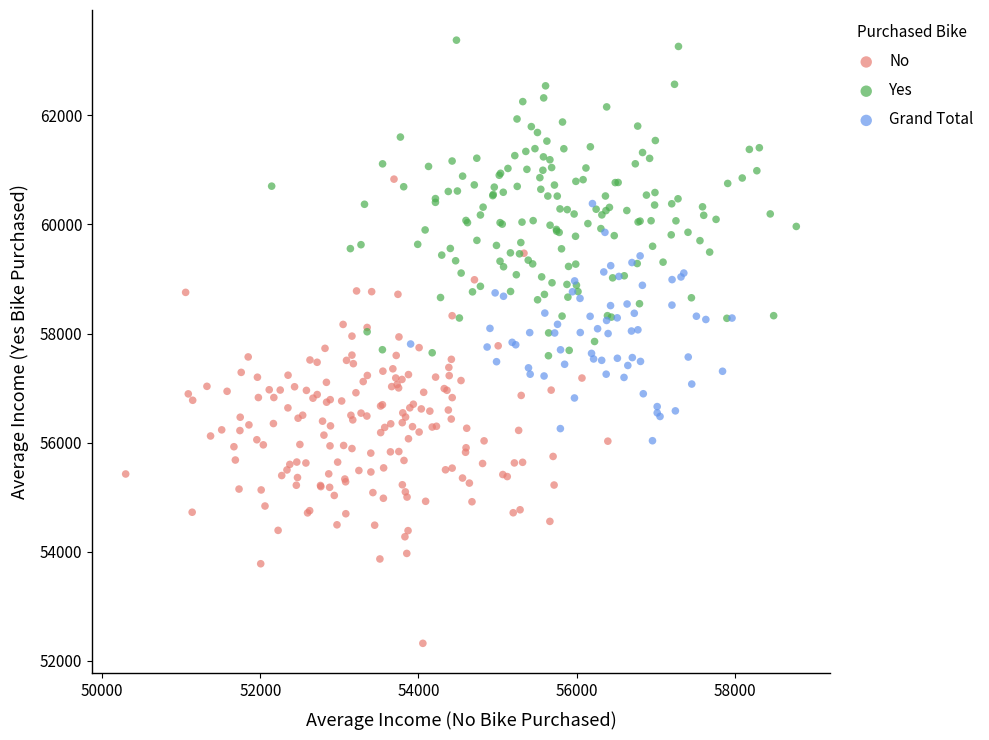

Which series has the widest spread of Y values?

No